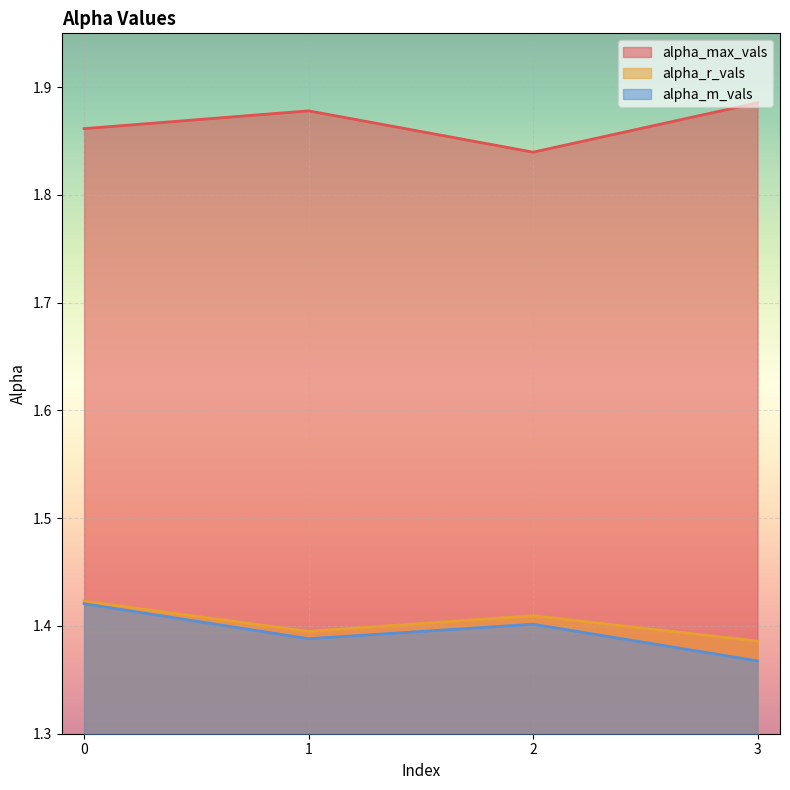

What is the minimum value shown in the chart?

1.4